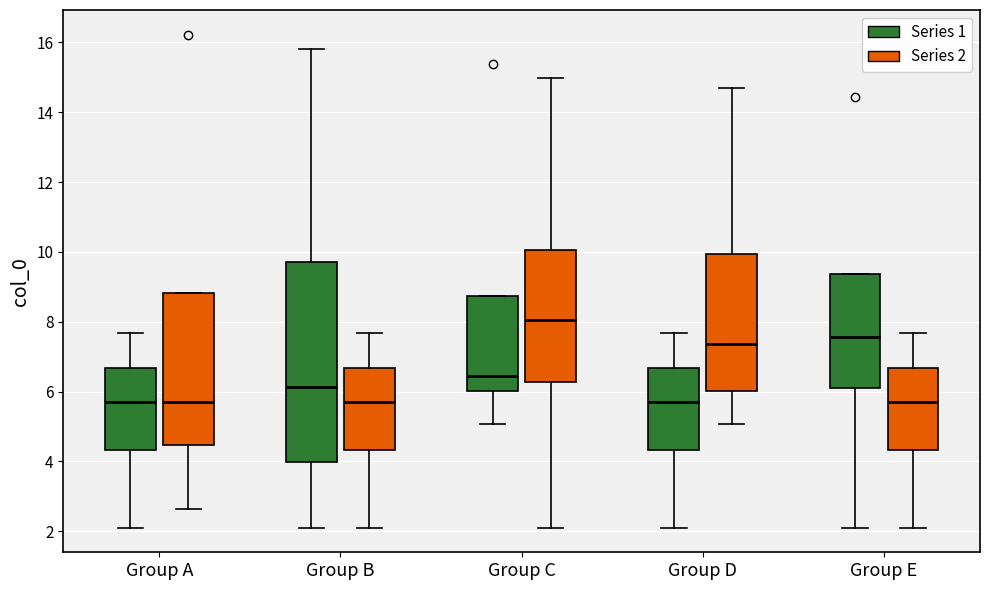

Reading left to right, transcribe this box plot: for each box, give where its median line is, the range the box spans, and where its two whiskers end, as read against the y-axis. The values are not printed on the chart, so give them approximately, as read against the axis.

Group A (Series 1): median 5.8, box 4.4 to 6.6, whiskers 2.2 to 7.6
Group A (Series 2): median 5.8, box 4.4 to 8.8, whiskers 2.6 to 8.8
Group B (Series 1): median 6.2, box 4.0 to 9.6, whiskers 2.2 to 15.8
Group B (Series 2): median 5.8, box 4.4 to 6.6, whiskers 2.2 to 7.6
Group C (Series 1): median 6.4, box 6.0 to 8.8, whiskers 5.0 to 8.8
Group C (Series 2): median 8.0, box 6.2 to 10.0, whiskers 2.2 to 15.0
Group D (Series 1): median 5.8, box 4.4 to 6.6, whiskers 2.2 to 7.6
Group D (Series 2): median 7.4, box 6.0 to 10.0, whiskers 5.0 to 14.6
Group E (Series 1): median 7.6, box 6.2 to 9.4, whiskers 2.2 to 9.4
Group E (Series 2): median 5.8, box 4.4 to 6.6, whiskers 2.2 to 7.6